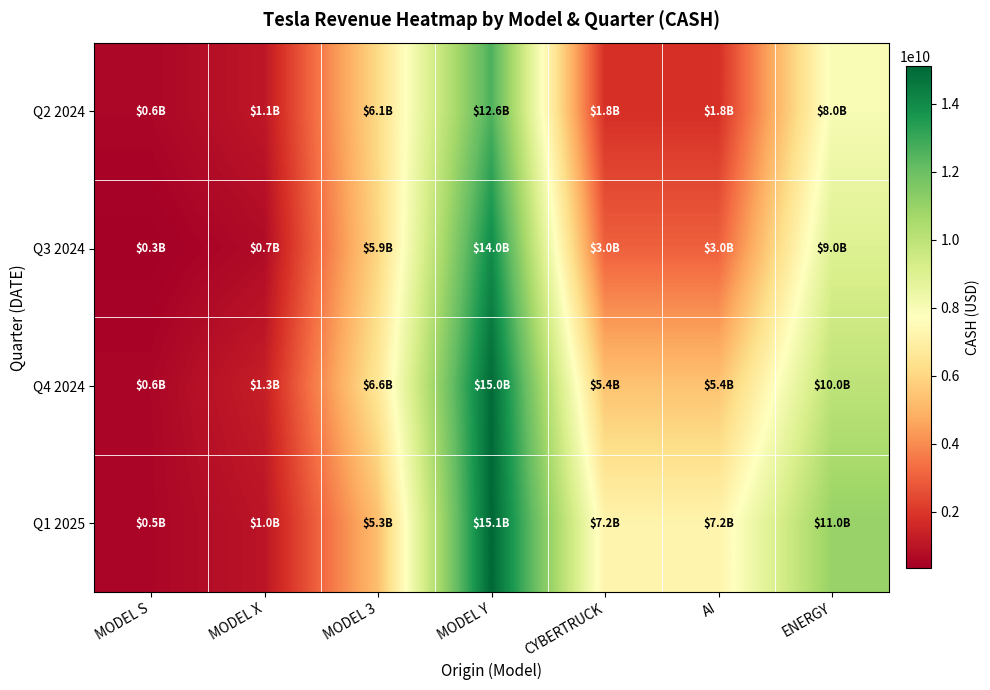

Which series has the widest spread of values?

Q1 2025